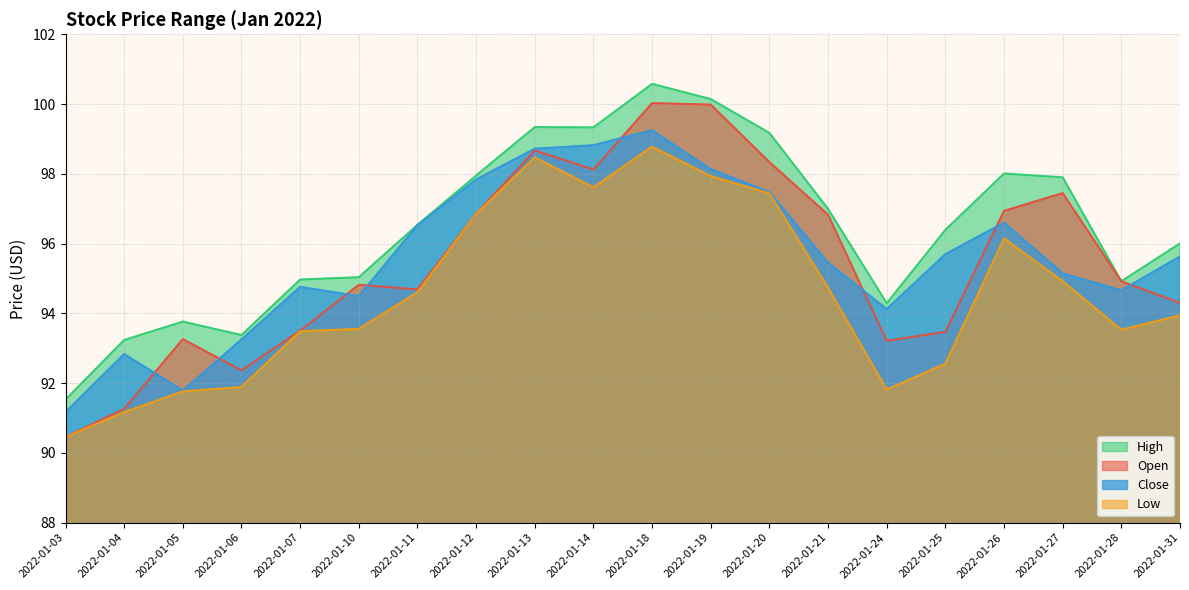

True or false: Open and High cross at least once.

False